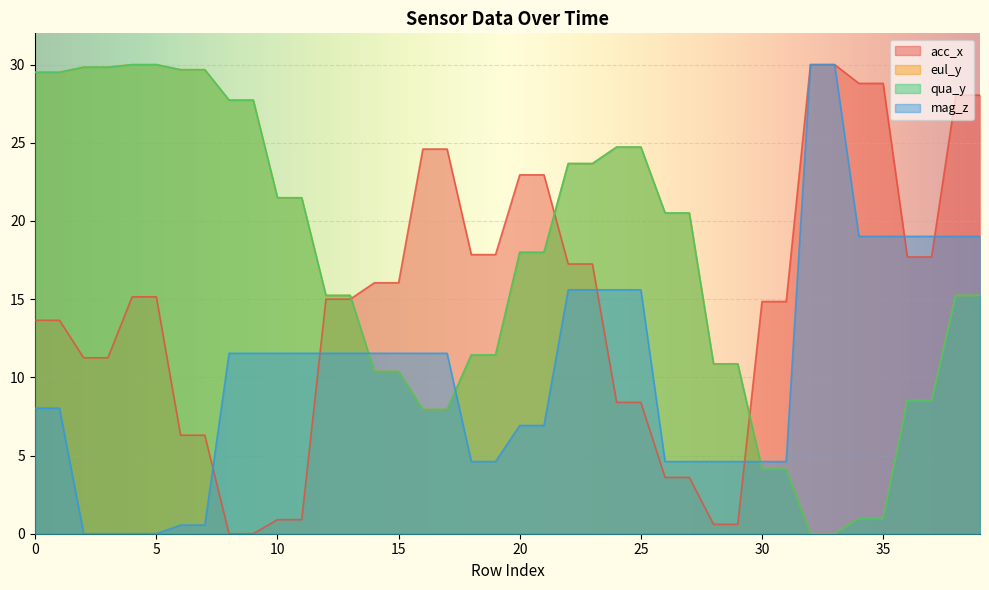

Between 8 and 19, which is larger?

19